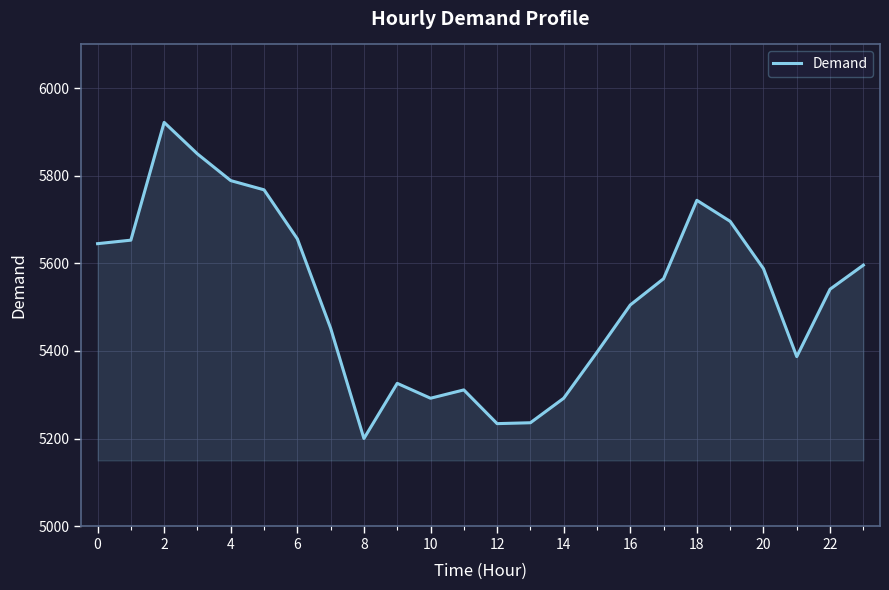

What is the difference between the maximum and minimum values?

722